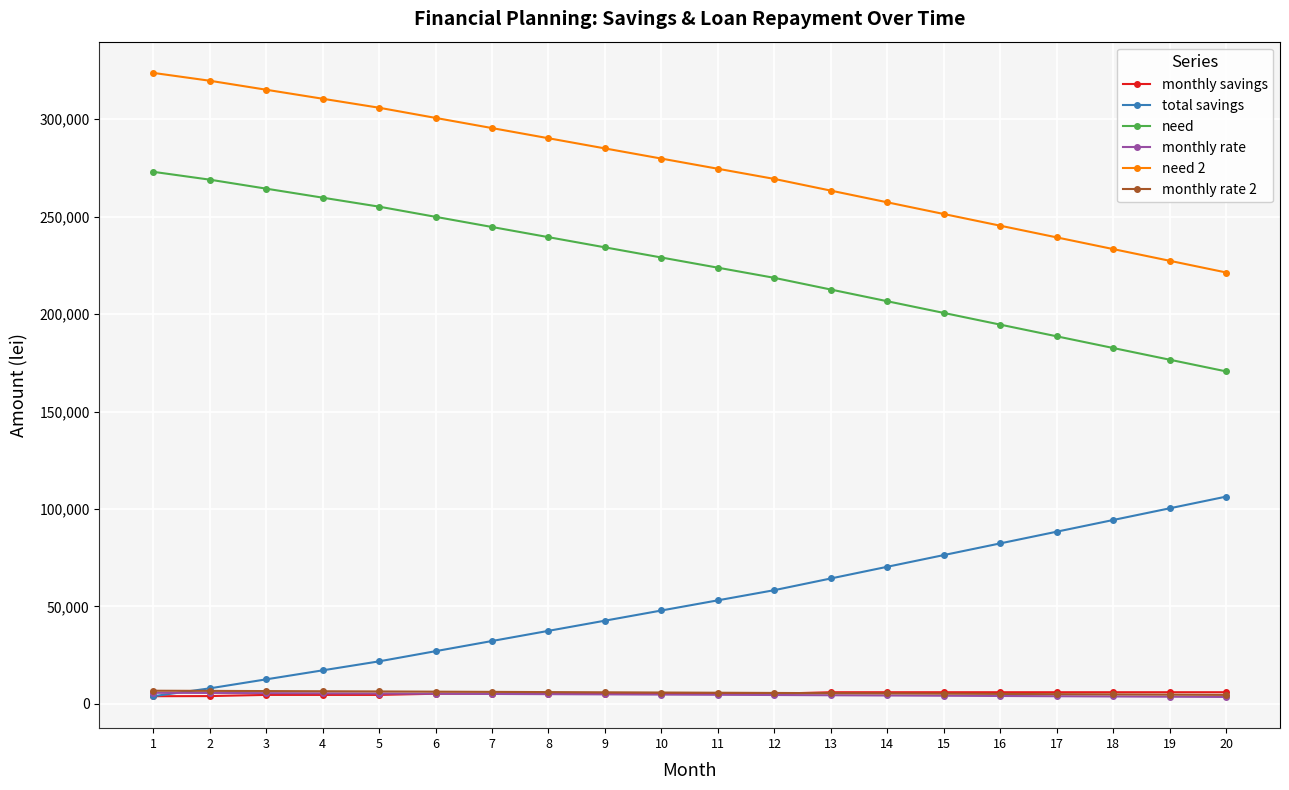

What is the difference between the second highest and second lowest values in the need series?

92400